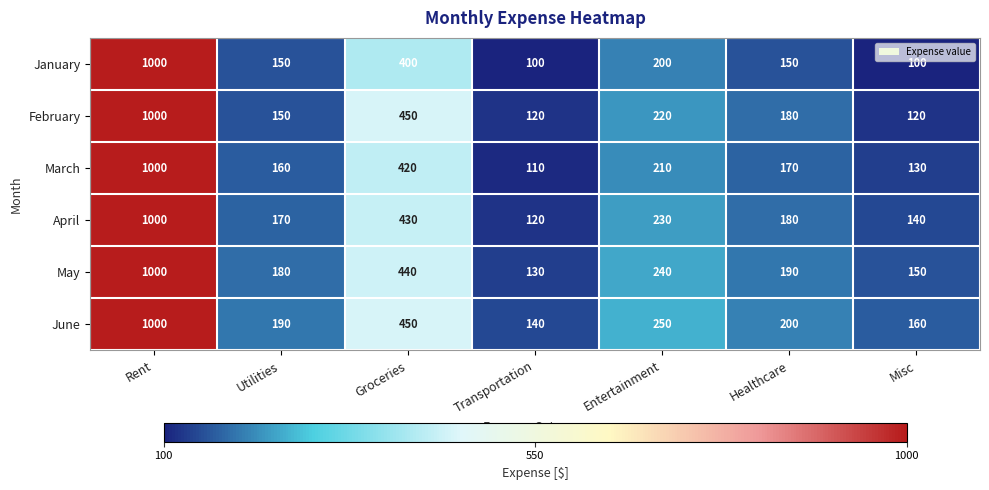

True or false: June has a value of 190 at Utilities.

True